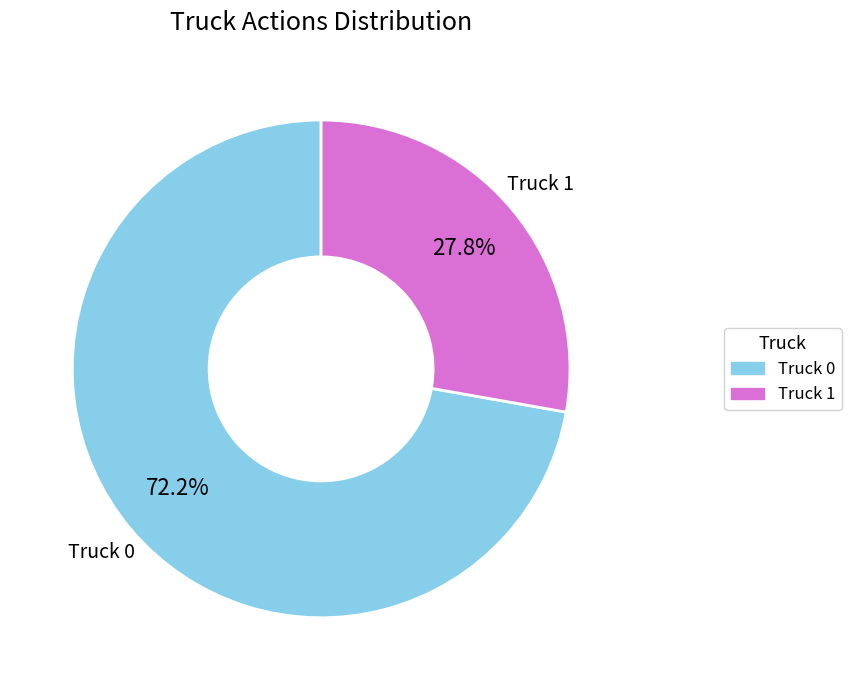

How many slices are in this pie chart?

2